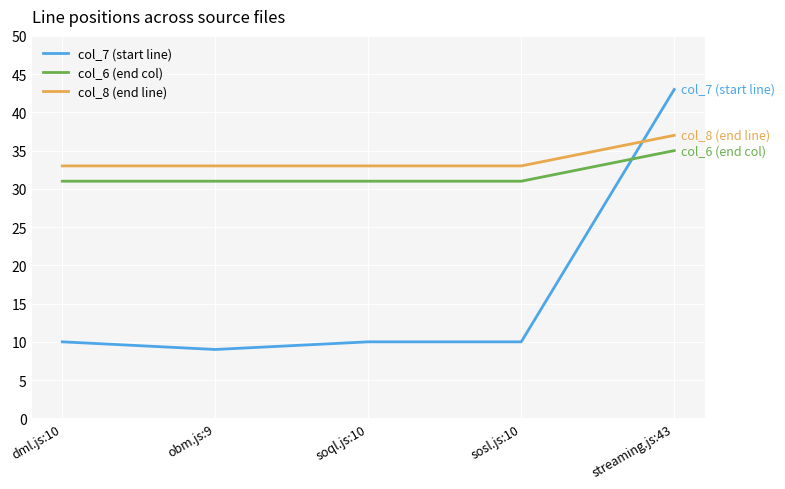

True or false: col_6 (end col) has a value of 31 at dml.js:10.

True